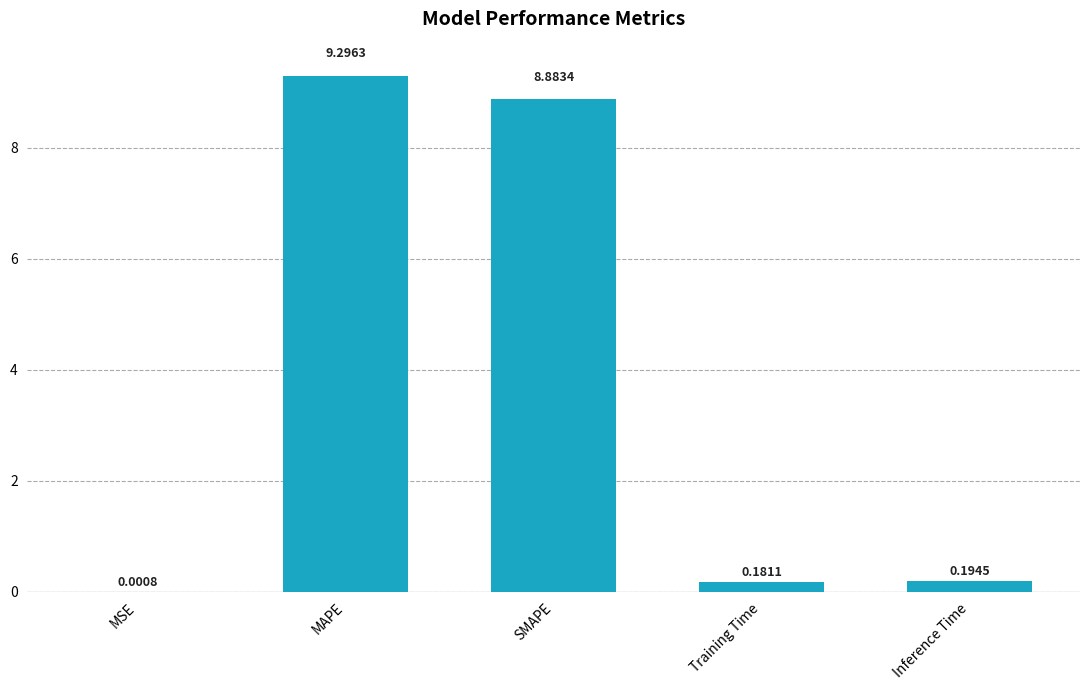

What is the greatest value displayed?

9.3